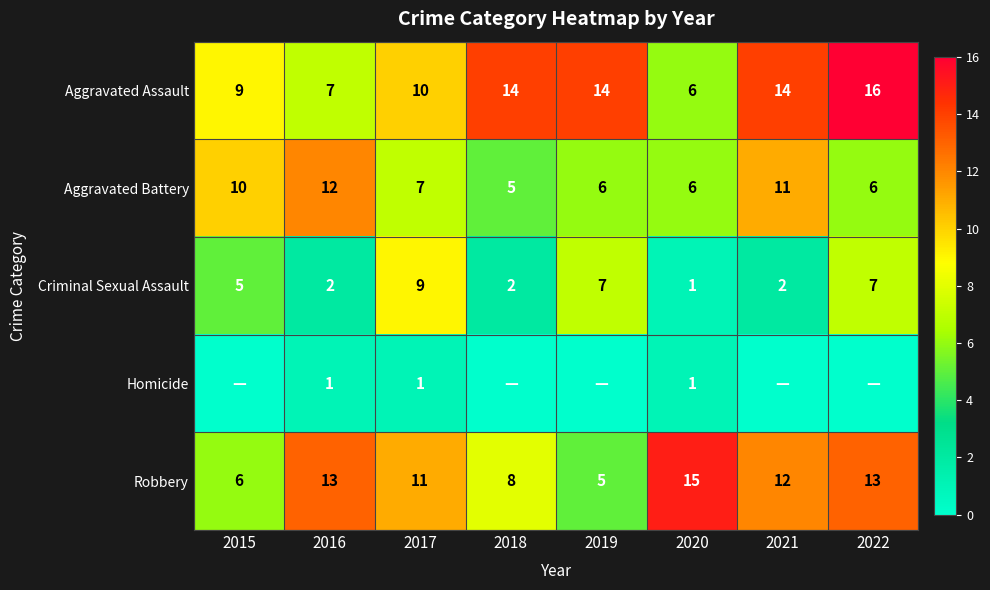

Count the Aggravated Assault values in the range 9 to 14.

5